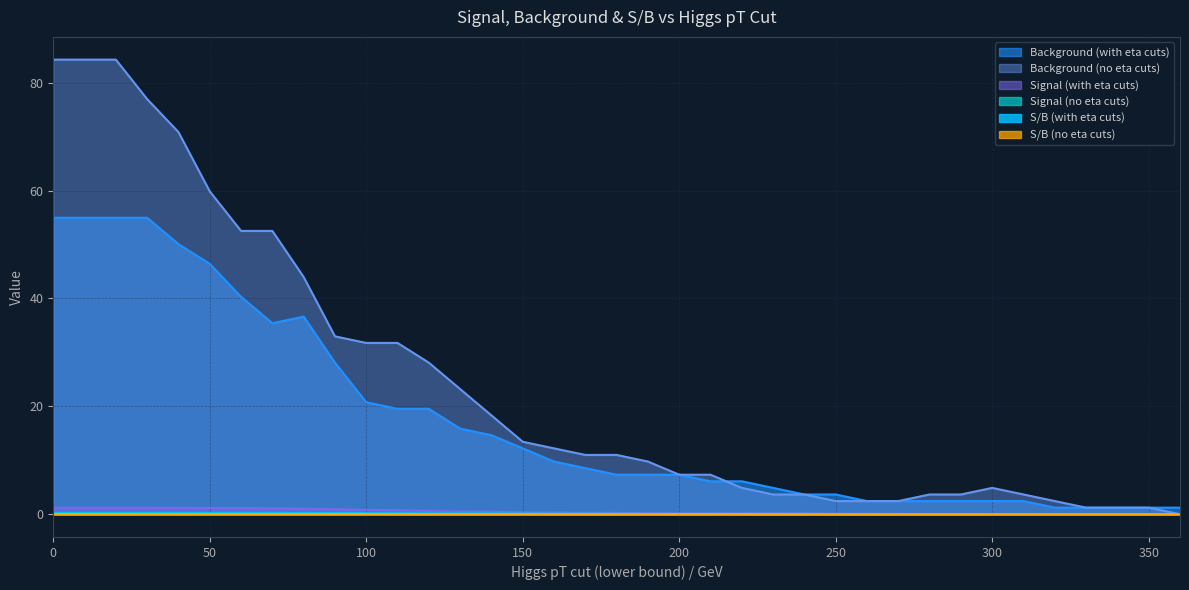

Reading right to left, what are all the values shown in this chart?

S/B (with eta cuts): 360=0.0	350=0.0	340=0.0	330=0.0	320=0.0	310=0.0	300=0.0	290=0.0	280=0.0	270=0.0	260=0.1	250=0.0	240=0.1	230=0.1	220=0.1	210=0.1	200=0.1	190=0.1	180=0.1	170=0.1	160=0.1	150=0.1	140=0.1	130=0.1	120=0.1	110=0.2	100=0.2	90=0.2	80=0.1	70=0.2	60=0.2	50=0.1	40=0.1	30=0.1	20=0.1	10=0.1	0=0.1
Background (with eta cuts): 360=1.2	350=1.2	340=1.2	330=1.2	320=1.2	310=2.4	300=2.4	290=2.4	280=2.4	270=2.4	260=2.4	250=3.7	240=3.7	230=4.9	220=6.1	210=6.1	200=7.3	190=7.3	180=7.3	170=8.5	160=9.8	150=12.2	140=14.7	130=15.9	120=19.5	110=19.5	100=20.8	90=28.1	80=36.6	70=35.4	60=40.3	50=46.4	40=50.1	30=55.0	20=55.0	10=55.0	0=55.0
Signal (with eta cuts): 360=0.0	350=0.0	340=0.0	330=0.0	320=0.0	310=0.0	300=0.0	290=0.1	280=0.1	270=0.1	260=0.1	250=0.1	240=0.1	230=0.2	220=0.2	210=0.2	200=0.2	190=0.2	180=0.2	170=0.3	160=0.3	150=0.4	140=0.5	130=0.5	120=0.6	110=0.8	100=0.8	90=0.9	80=1.0	70=1.1	60=1.1	50=1.2	40=1.2	30=1.2	20=1.2	10=1.2	0=1.2
Background (no eta cuts): 360=0.0	350=1.2	340=1.2	330=1.2	320=2.4	310=3.7	300=4.9	290=3.7	280=3.7	270=2.4	260=2.4	250=2.4	240=3.7	230=3.7	220=4.9	210=7.3	200=7.3	190=9.8	180=11.0	170=11.0	160=12.2	150=13.4	140=18.3	130=23.2	120=28.1	110=31.8	100=31.8	90=33.0	80=44.0	70=52.5	60=52.5	50=59.8	40=70.8	30=76.9	20=84.3	10=84.3	0=84.3
Signal (no eta cuts): 360=0.0	350=0.0	340=0.0	330=0.0	320=0.0	310=0.0	300=0.0	290=0.0	280=0.0	270=0.0	260=0.0	250=0.0	240=0.0	230=0.0	220=0.0	210=0.1	200=0.1	190=0.1	180=0.1	170=0.1	160=0.1	150=0.1	140=0.1	130=0.1	120=0.1	110=0.1	100=0.2	90=0.2	80=0.2	70=0.2	60=0.2	50=0.2	40=0.2	30=0.2	20=0.2	10=0.2	0=0.2
S/B (no eta cuts): 360=0.0	350=0.0	340=0.0	330=0.0	320=0.0	310=0.0	300=0.0	290=0.0	280=0.0	270=0.0	260=0.0	250=0.0	240=0.0	230=0.0	220=0.0	210=0.0	200=0.0	190=0.0	180=0.0	170=0.0	160=0.0	150=0.0	140=0.0	130=0.0	120=0.0	110=0.0	100=0.0	90=0.0	80=0.0	70=0.0	60=0.0	50=0.0	40=0.0	30=0.0	20=0.0	10=0.0	0=0.0